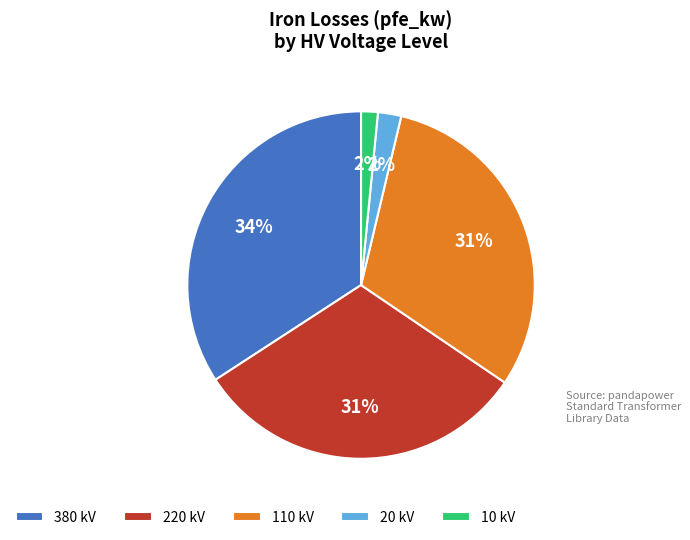

Which has a higher value, 220 kV or 10 kV?

220 kV